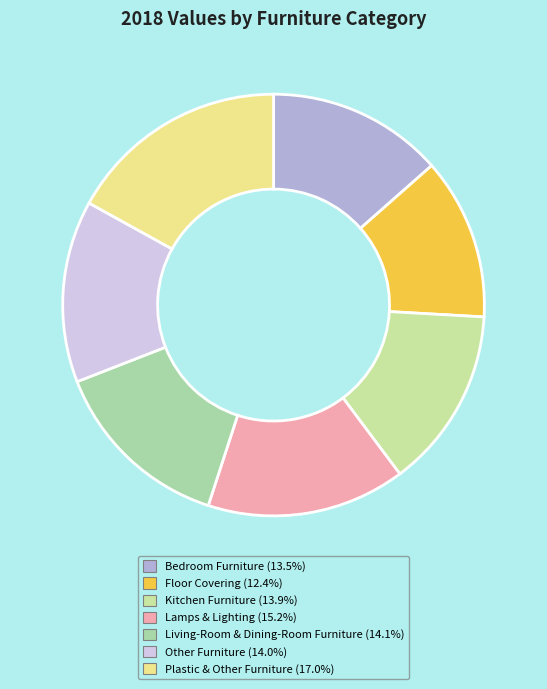

True or false: Other Furniture accounts for 14% of the total.

True